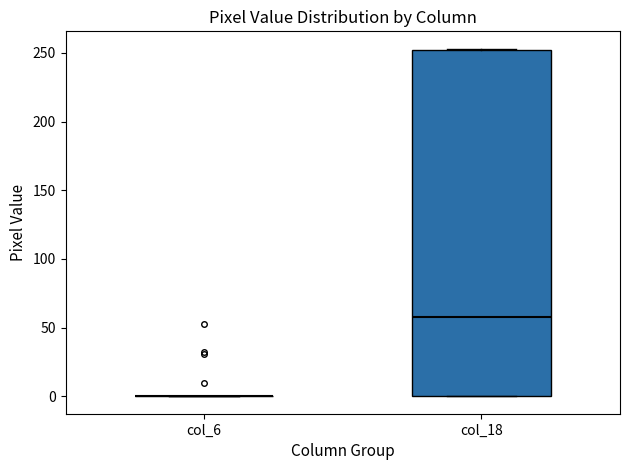

Which box is the tallest, from its lower edge to its upper edge?

col_18